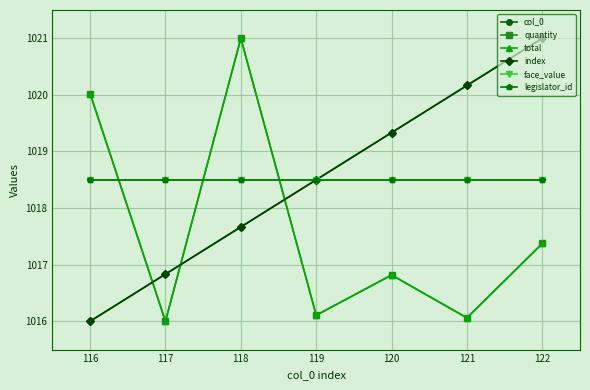

Is this an area chart (filled region under the line)?

No